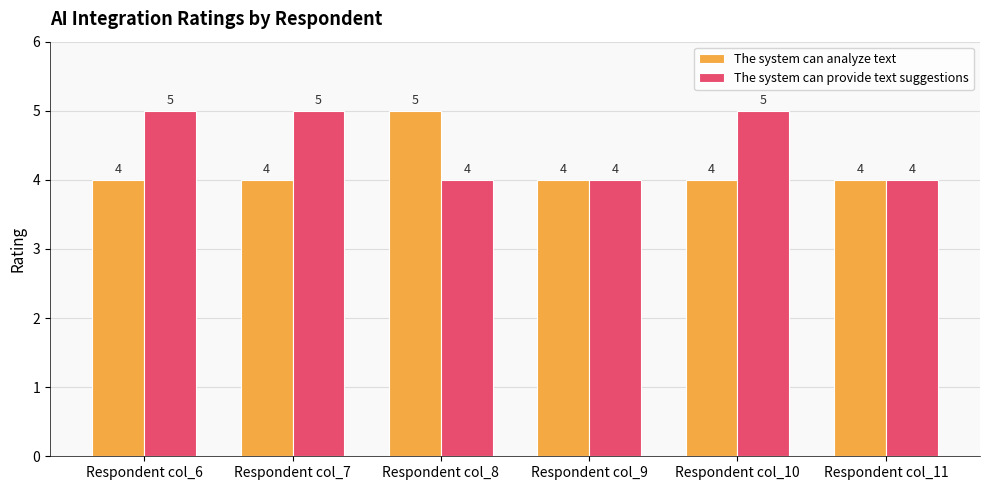

What is the sum of all The system can provide text suggestions values?

27